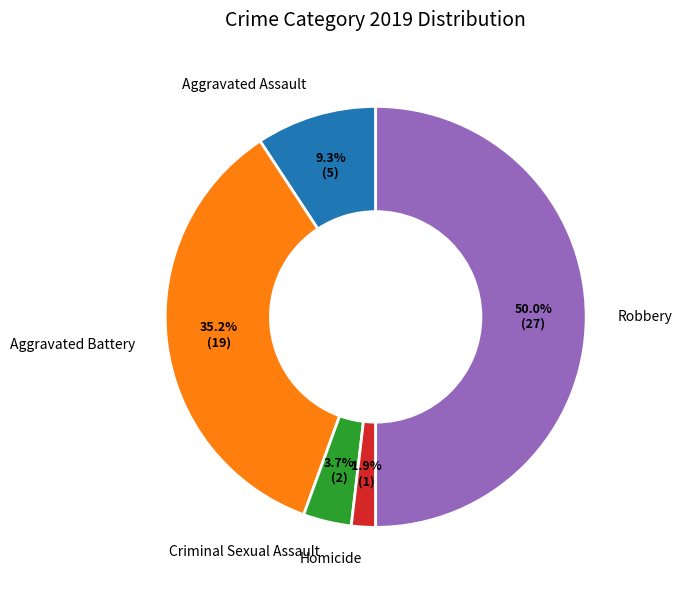

Is the sum of Aggravated Battery and Aggravated Assault greater than half?

No